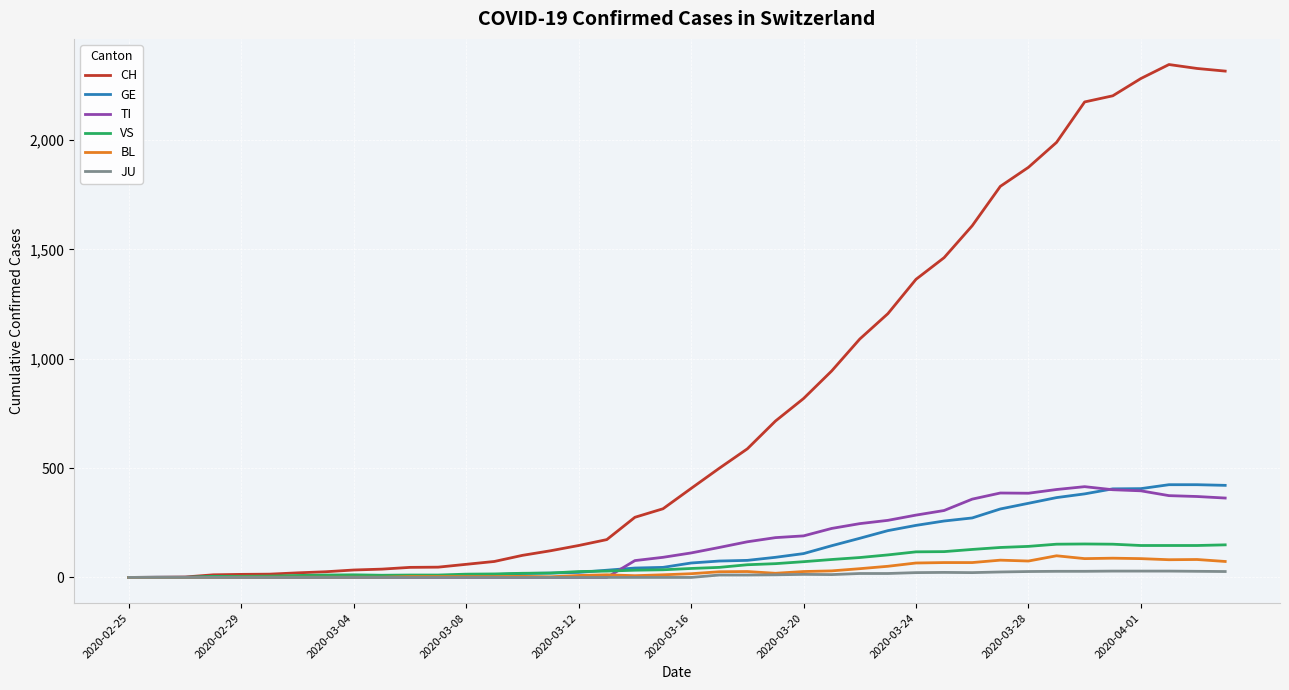

What is the maximum value shown in the chart?

2345